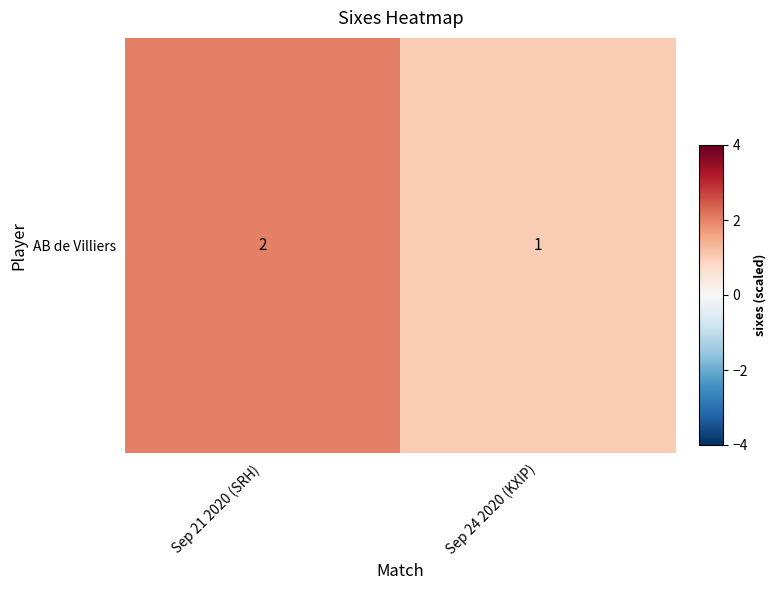

The value at Sep 21 2020 (SRH) is 3. True or false?

False